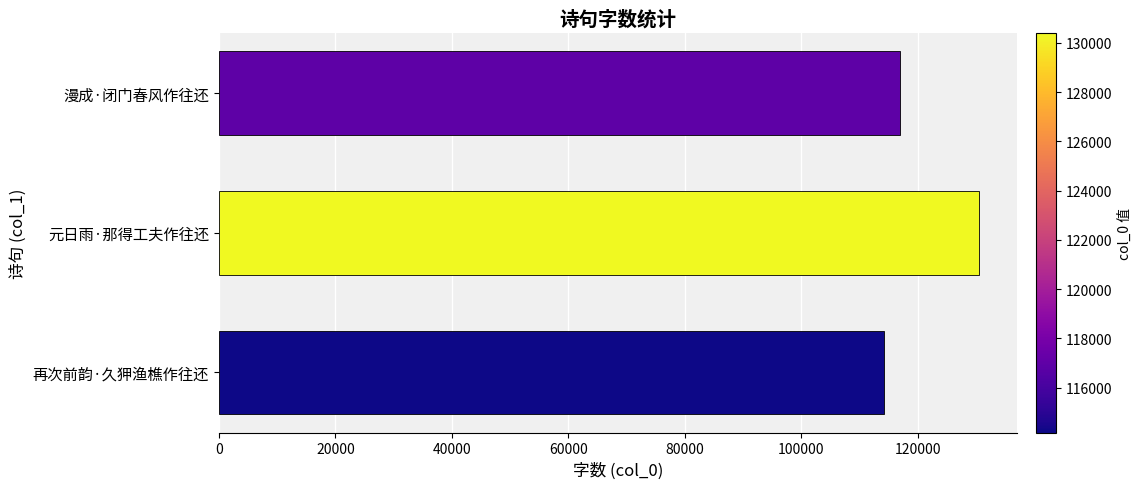

List the labels in order of value, largest first.

元日雨·那得工夫作往还, 漫成·闭门春风作往还, 再次前韵·久狎渔樵作往还